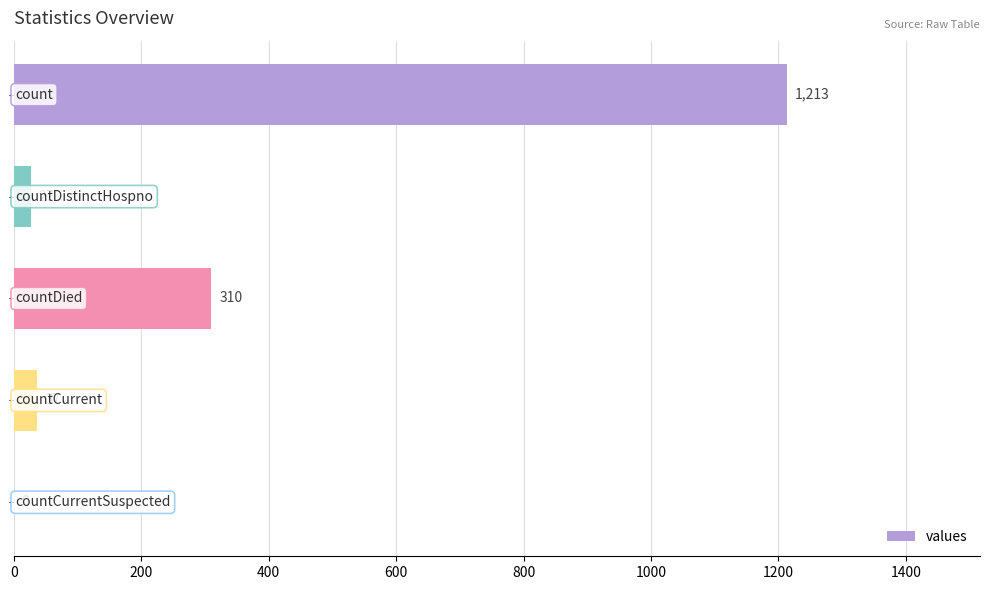

What is the sum of all values?

1587